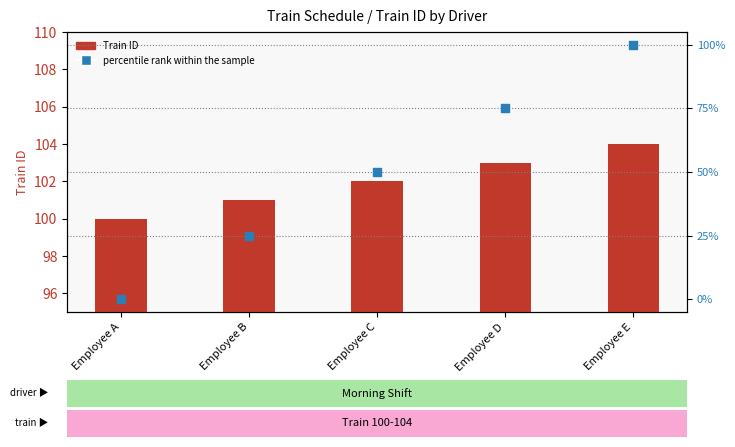

Which series has the largest total across all categories?

Train ID